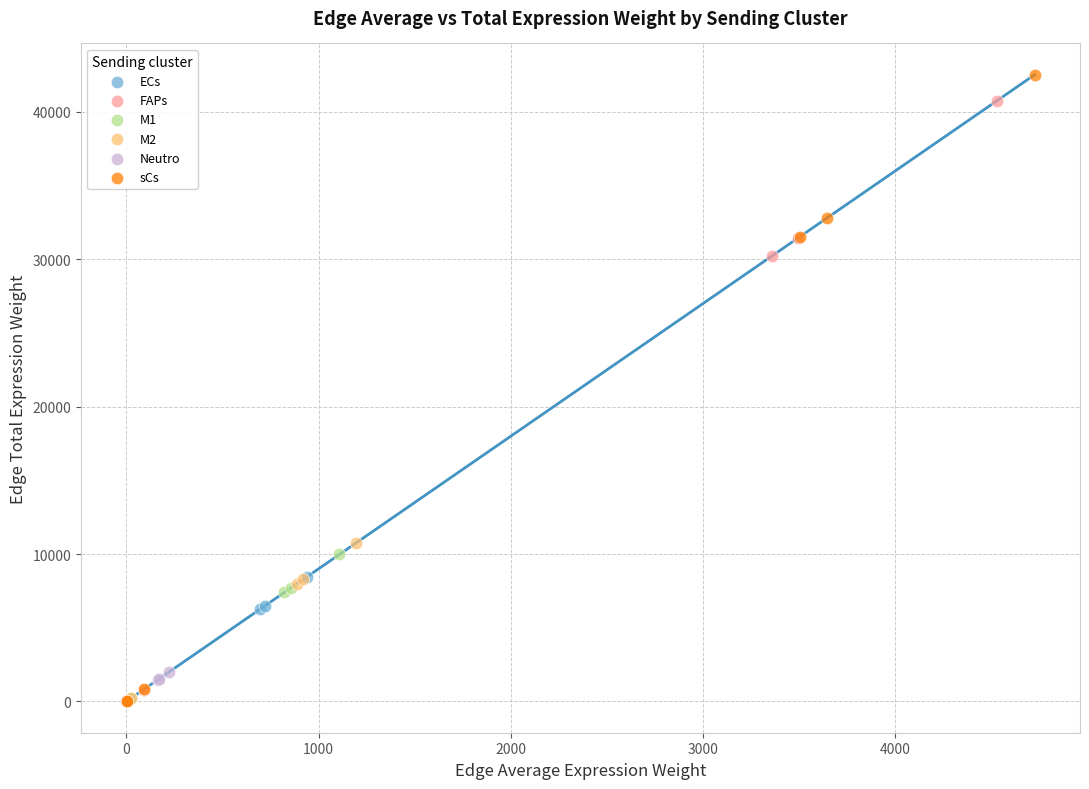

Which series has the widest spread of Y values?

sCs